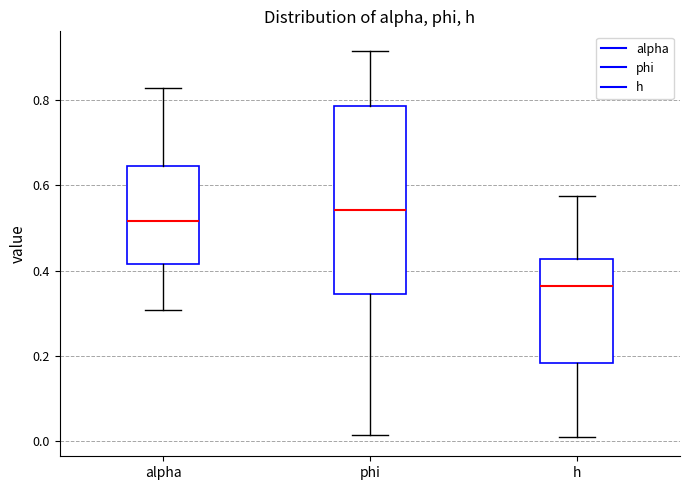

Reading left to right, read every box against the y-axis: the position of its median line, the range the box covers, and the ends of its whiskers. The values are not printed on the chart, so give them approximately, as read against the axis.

alpha: median 0.52, box 0.42 to 0.64, whiskers 0.30 to 0.82
phi: median 0.54, box 0.34 to 0.78, whiskers 0.02 to 0.92
h: median 0.36, box 0.18 to 0.42, whiskers 0.00 to 0.58